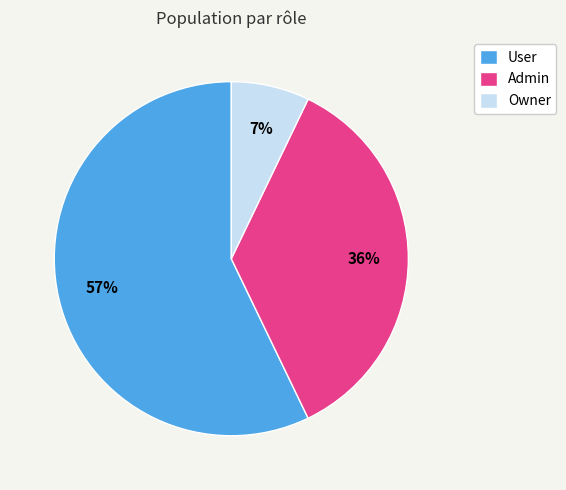

Which slice is the smallest?

Owner